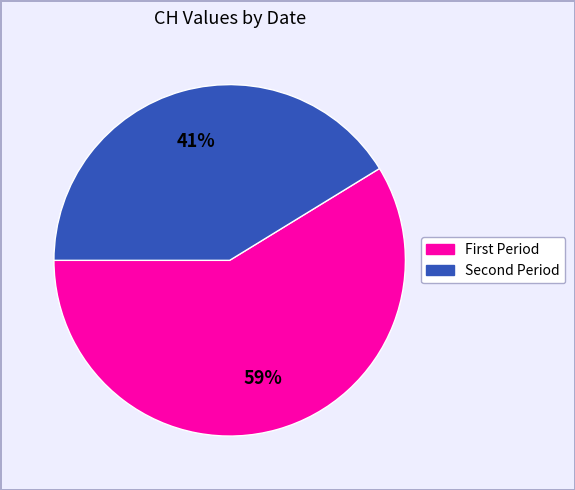

What is the largest slice in the pie chart?

First Period